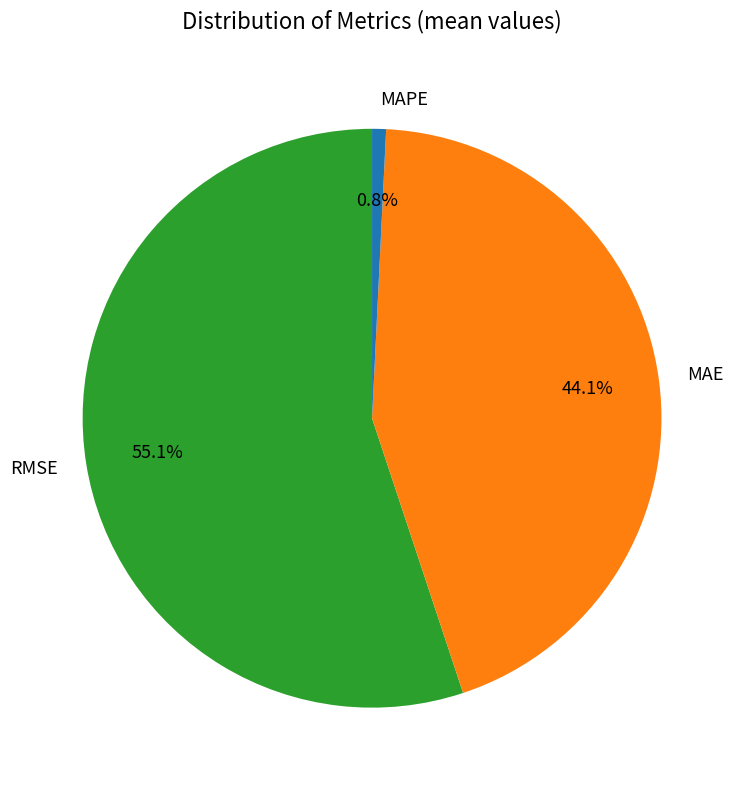

Count the number of slices in the pie.

3